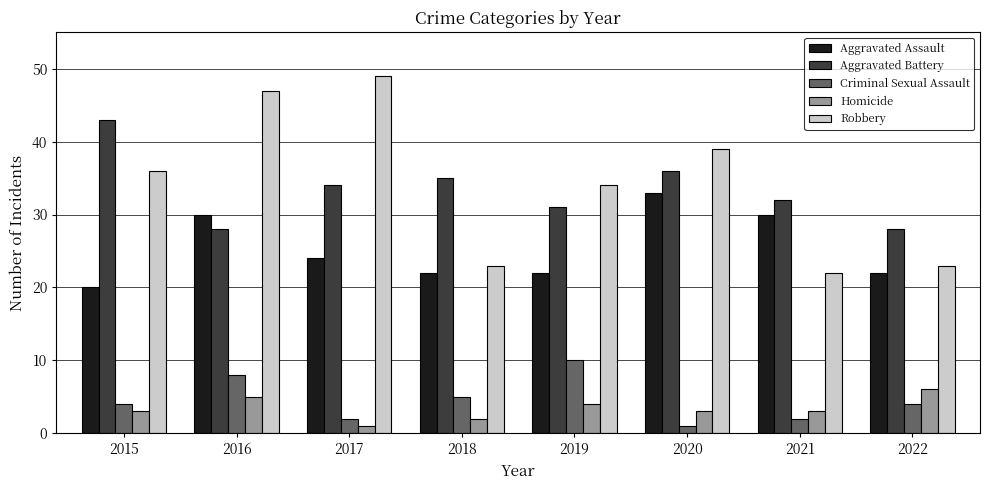

True or false: Homicide has a value of 3 at 2021.

True